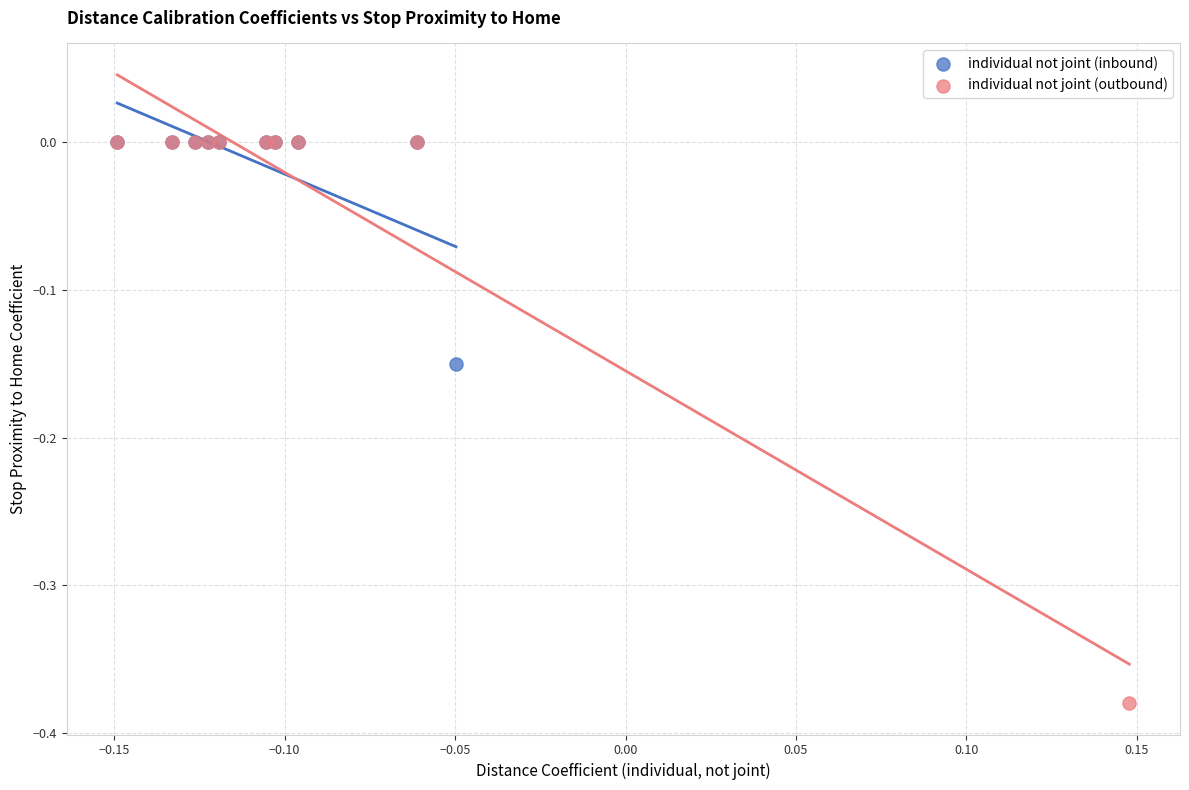

Which series contains the lowest Y value?

individual not joint (outbound)